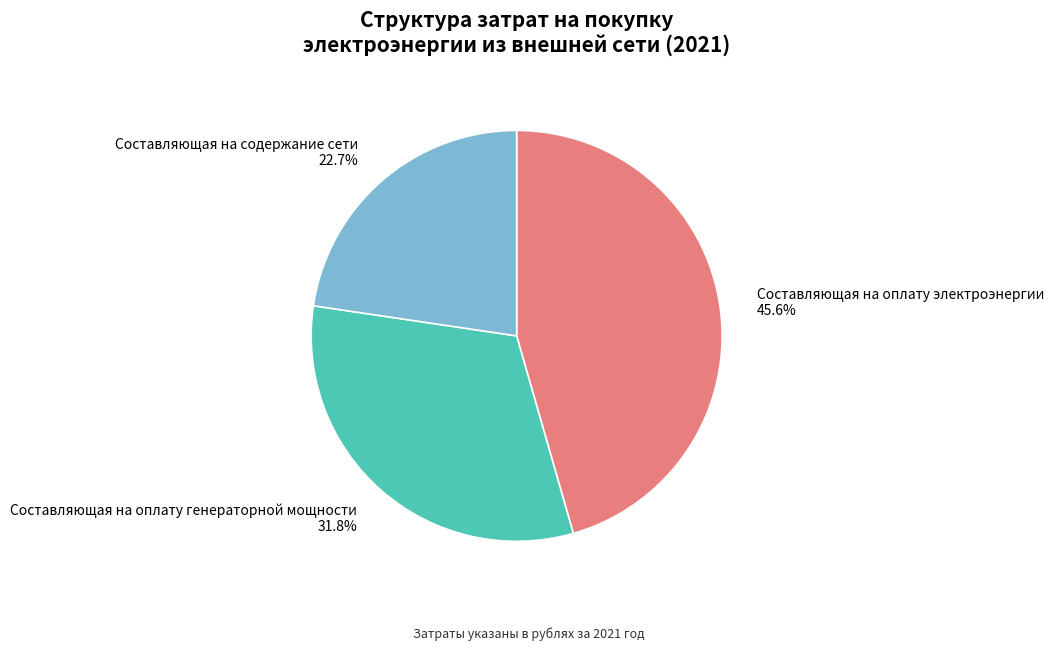

How many segments does this pie chart have?

3